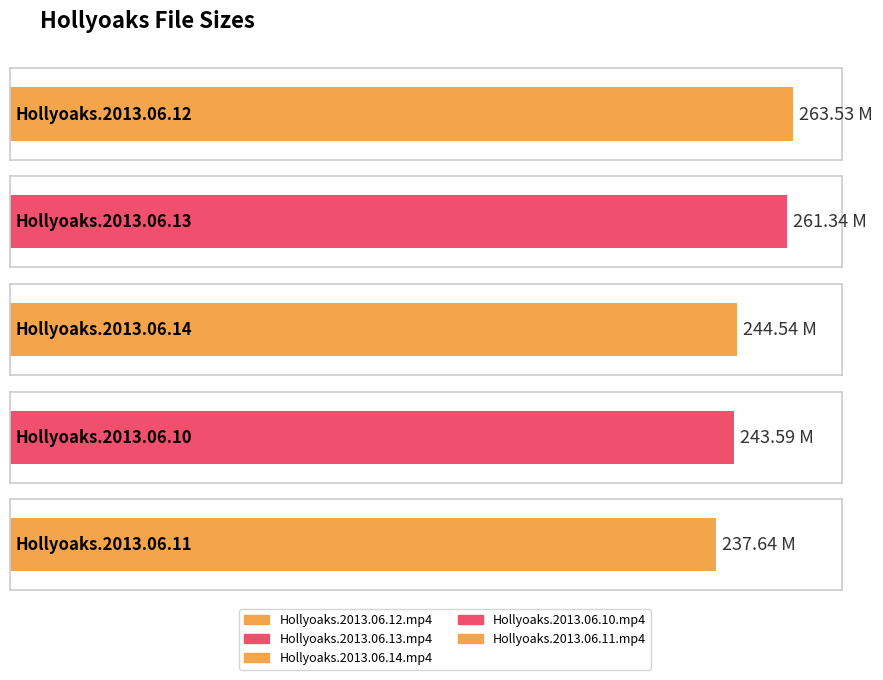

What position from the left is Hollyoaks.2013.06.14.mp4?

3